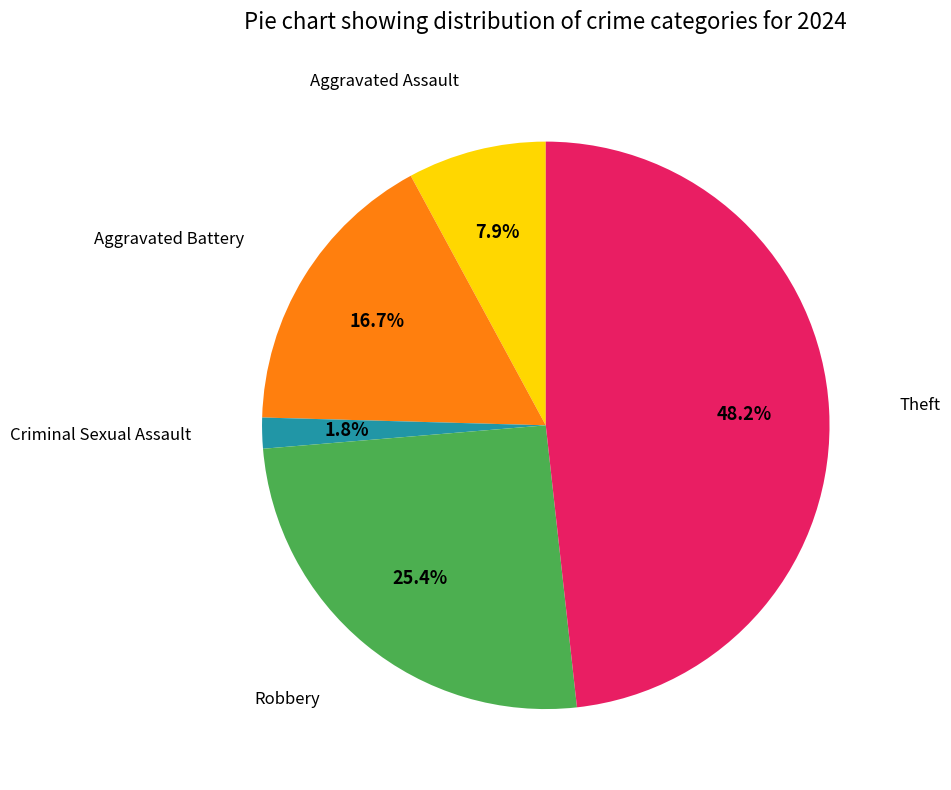

Is the sum of Theft and Aggravated Battery greater than half?

Yes